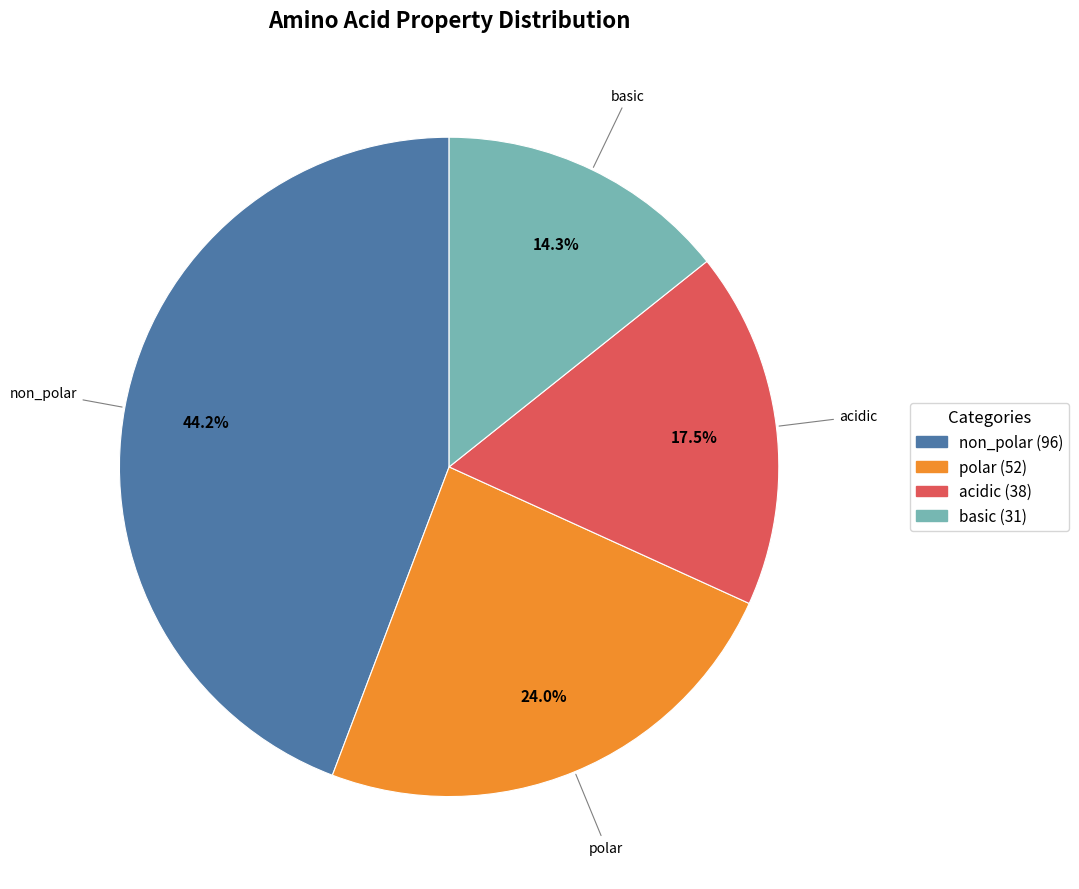

Which category has the smallest portion of the pie?

basic